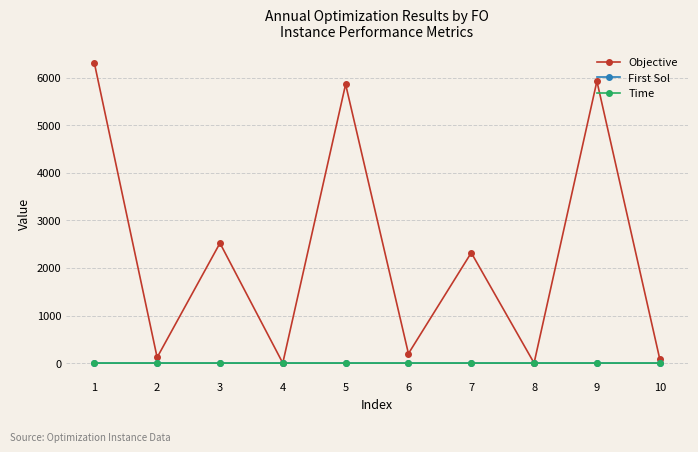

What is the maximum value shown in the chart?

6312.0